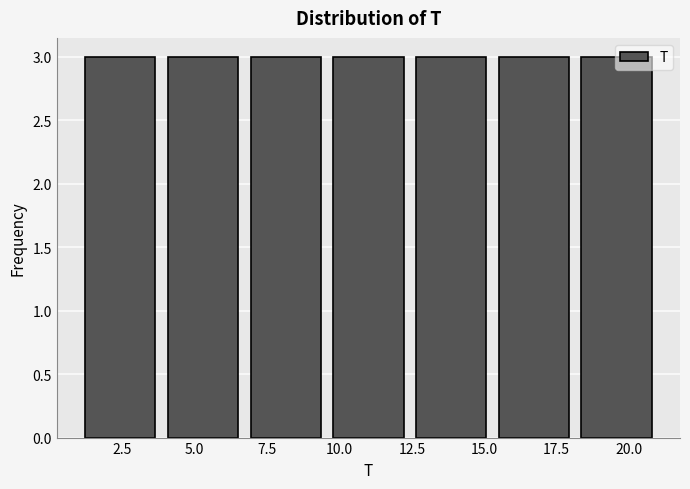

What is the height of the bar covering 12.5 to 15.5 on the x-axis? Neither the bar edges nor the heights are printed on the chart, so give them approximately, as read against the axes.

3